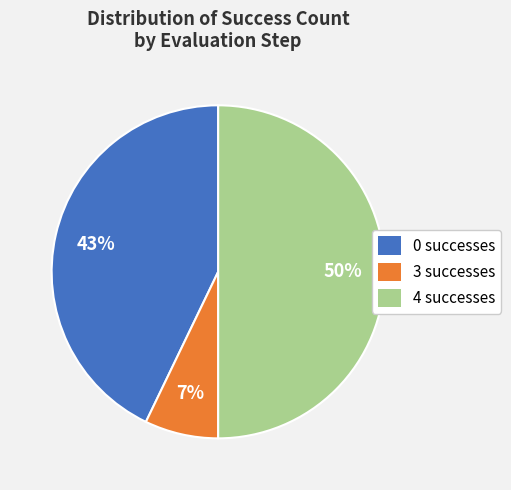

Which slice is the largest?

4 successes